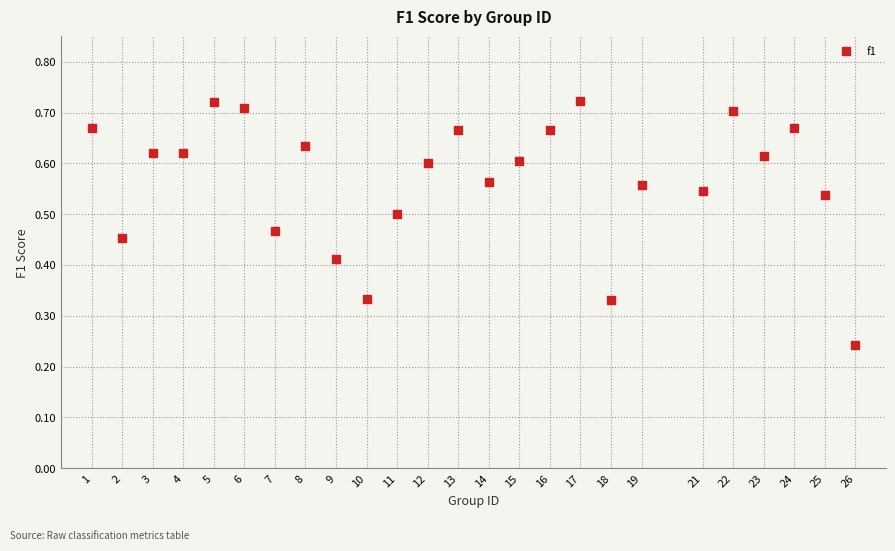

What is the range of X values (max minus min)?

25.0